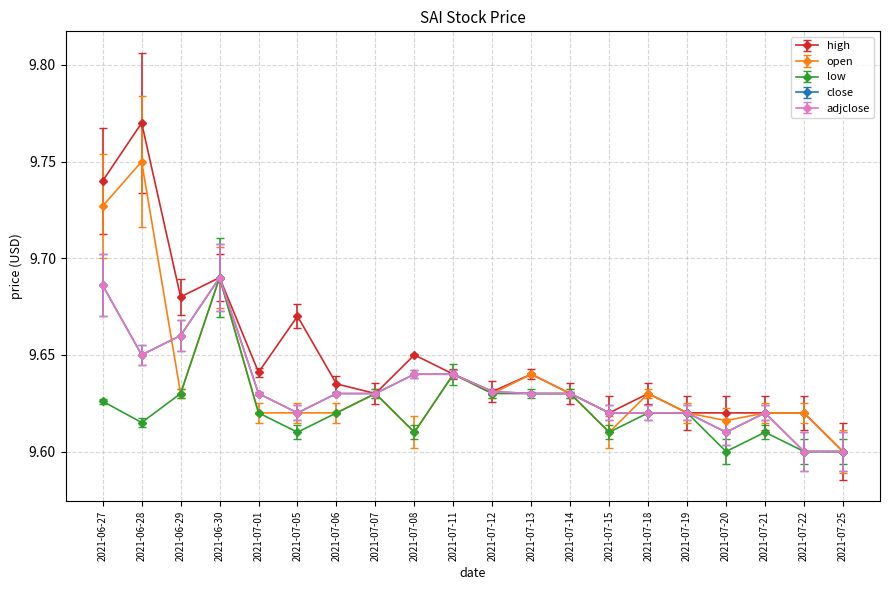

True or false: high and close intersect in this chart.

False